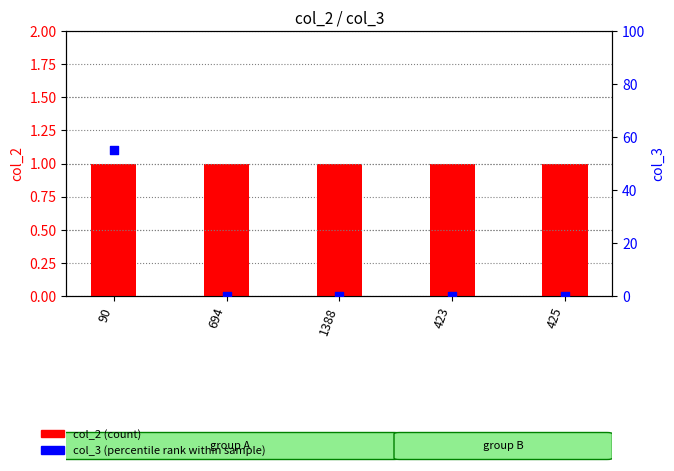

At which category is the sum across all series the highest?

90